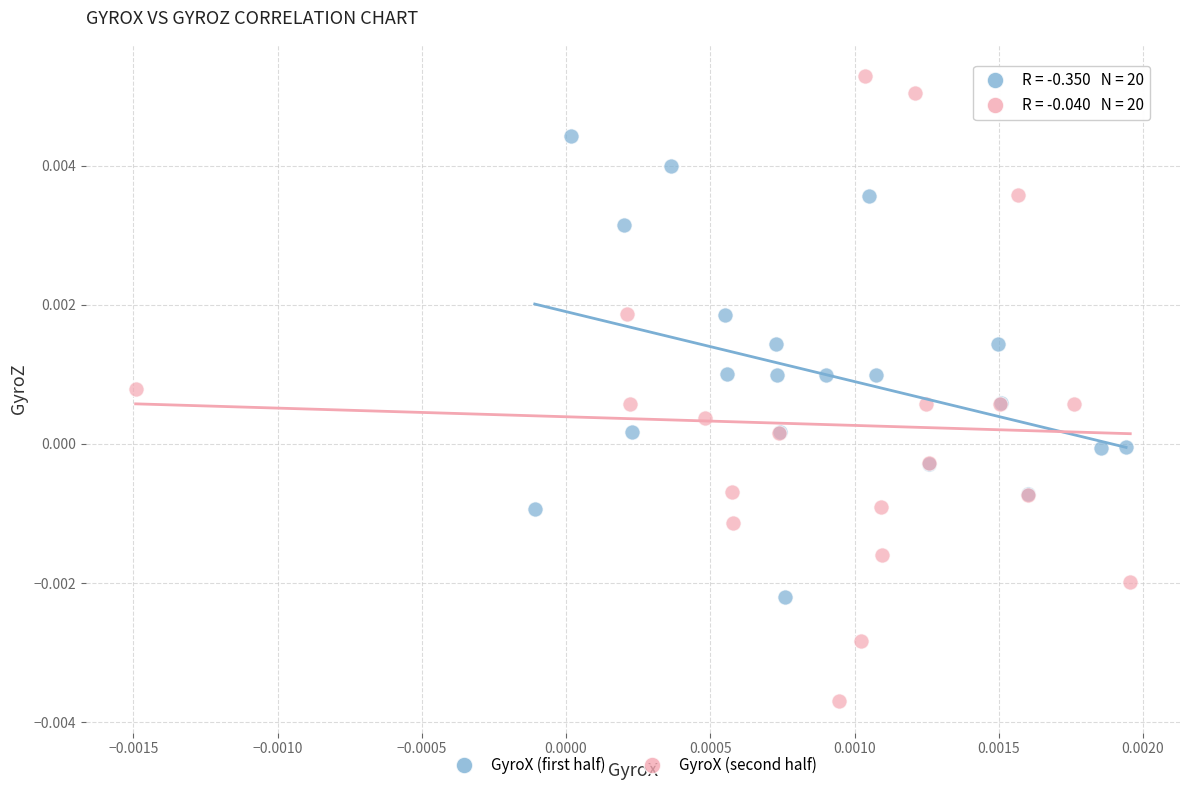

Which series contains the lowest Y value?

GyroX (second half)